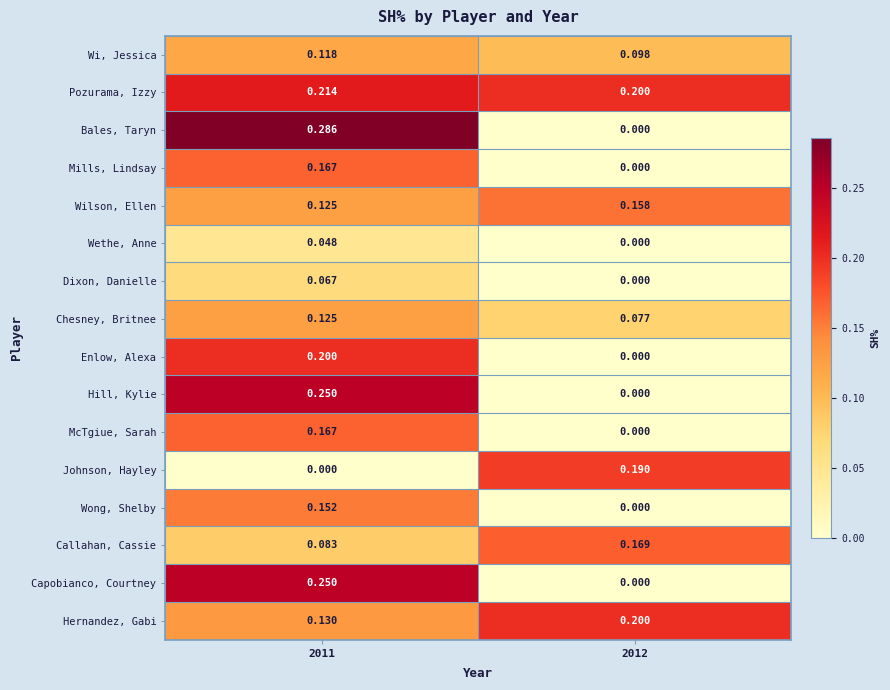

Is the value of Wilson, Ellen at 2011 greater than the value of McTgiue, Sarah at 2011?

No